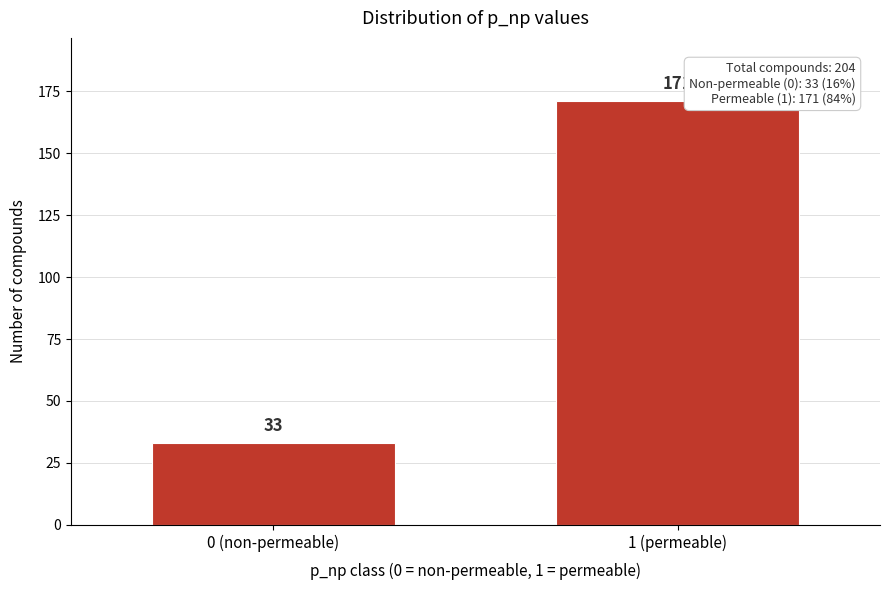

Reading left to right, what are all the values shown in this chart?

33	171